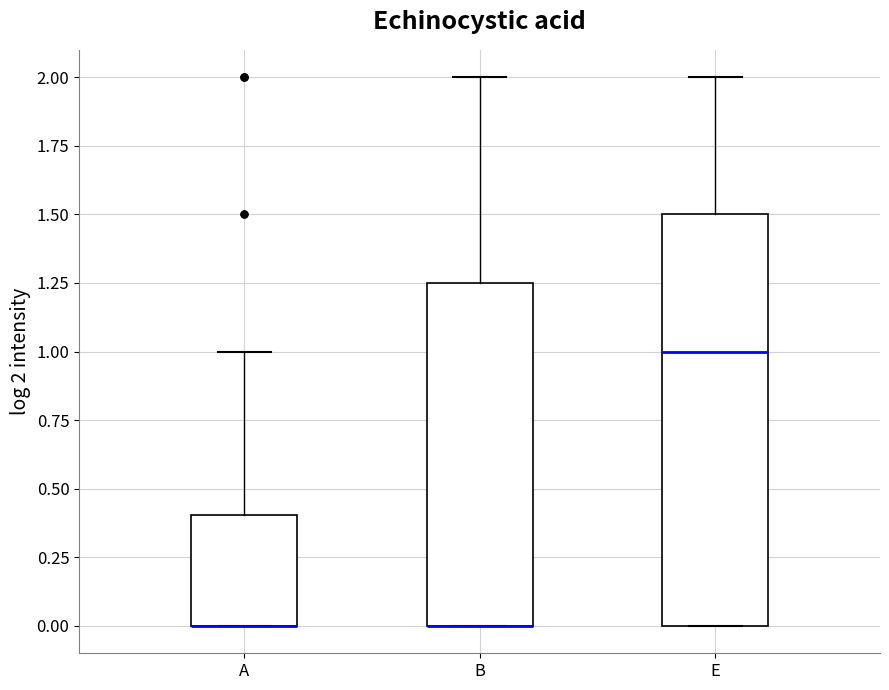

Reading left to right, read every box against the y-axis: the position of its median line, the range the box covers, and the ends of its whiskers. The values are not printed on the chart, so give them approximately, as read against the axis.

A: median 0.00 (drawn on the box's lower edge), box 0.00 to 0.40, whiskers 0.00 to 1.00
B: median 0.00 (drawn on the box's lower edge), box 0.00 to 1.25, whiskers 0.00 to 2.00
E: median 1.00, box 0.00 to 1.50, whiskers 0.00 to 2.00